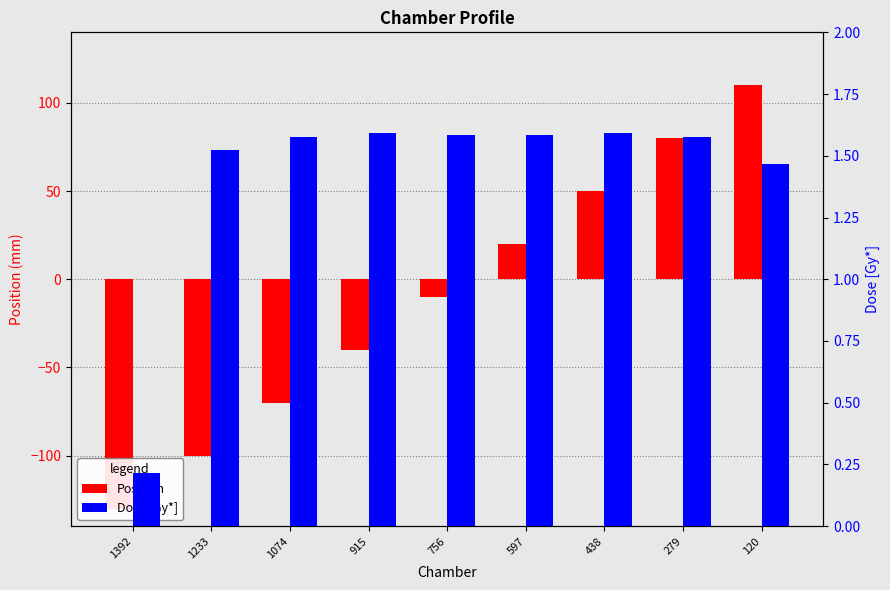

What is the value of the Position bar at the 2nd from the left?

-100.0